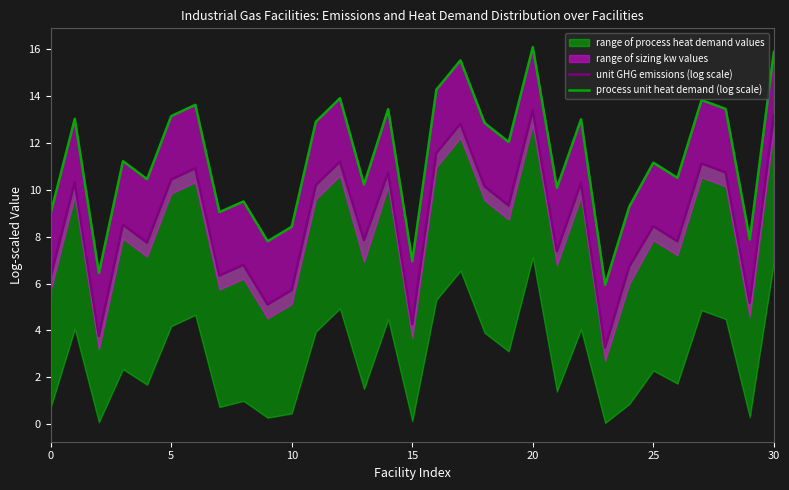

At which label is unit GHG emissions (log scale) closest to 8?

13